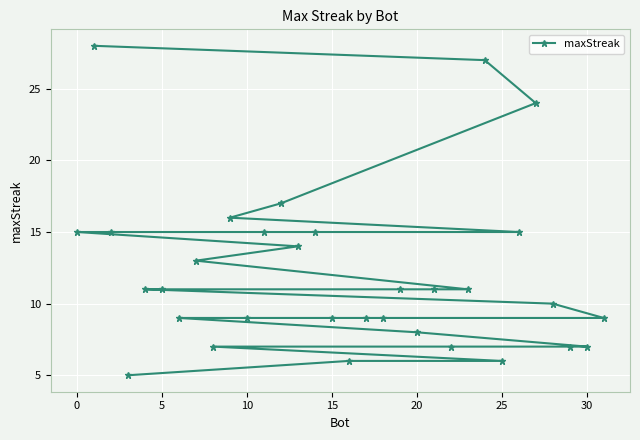

Reading right to left, list all the values displayed in this chart.

9	7	7	10	24	15	6	27	11	7	11	8	11	9	9	6	9	15	14	17	15	9	16	7	13	9	11	11	5	15	28	15